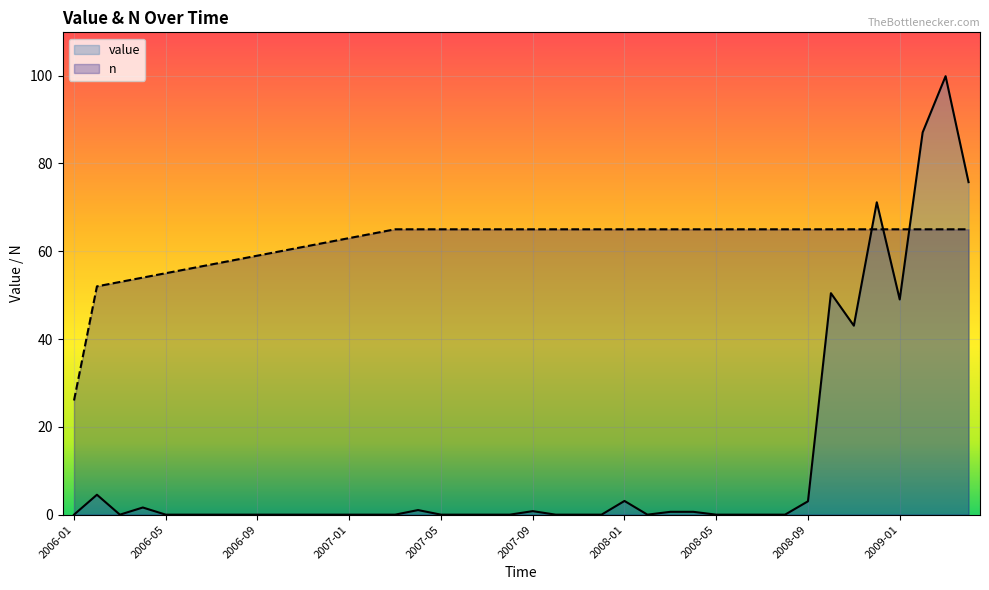

Which series has the widest spread of values?

value